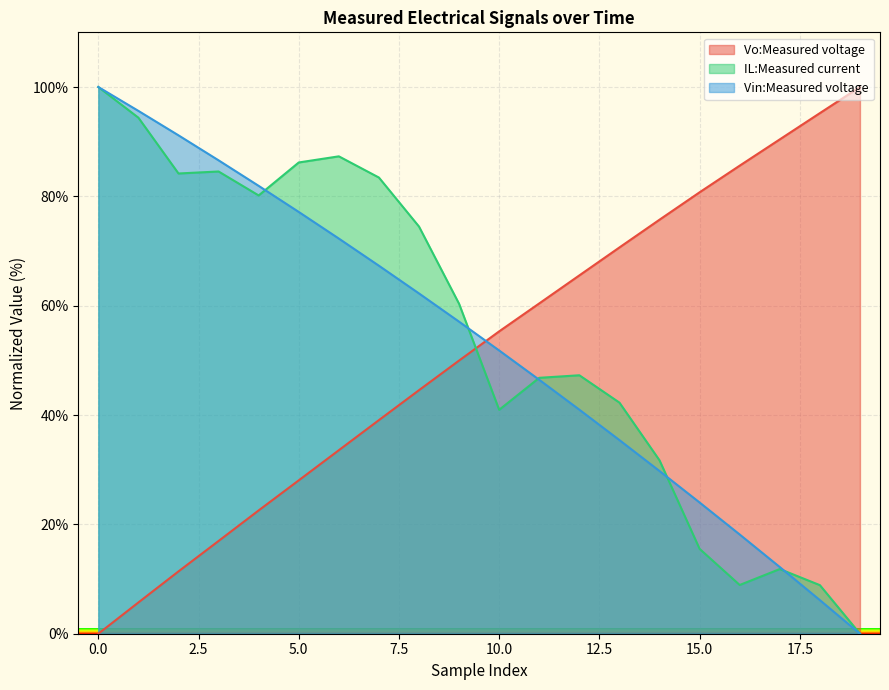

After their last crossing, which series has the higher values: Vo:Measured voltage or IL:Measured current?

Vo:Measured voltage